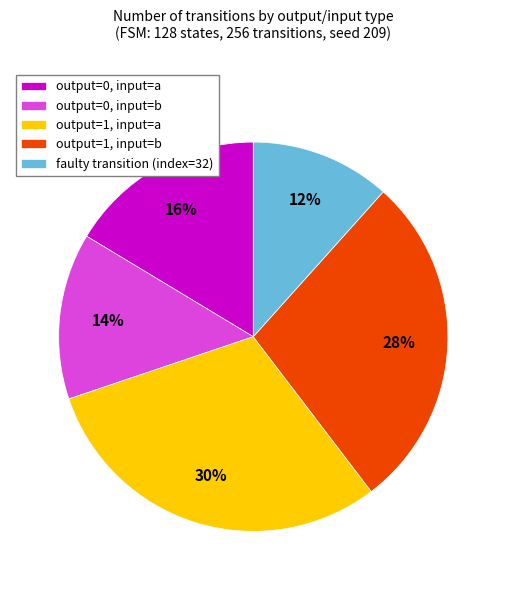

The output=0, input=a slice represents 6% of the pie. True or false?

False